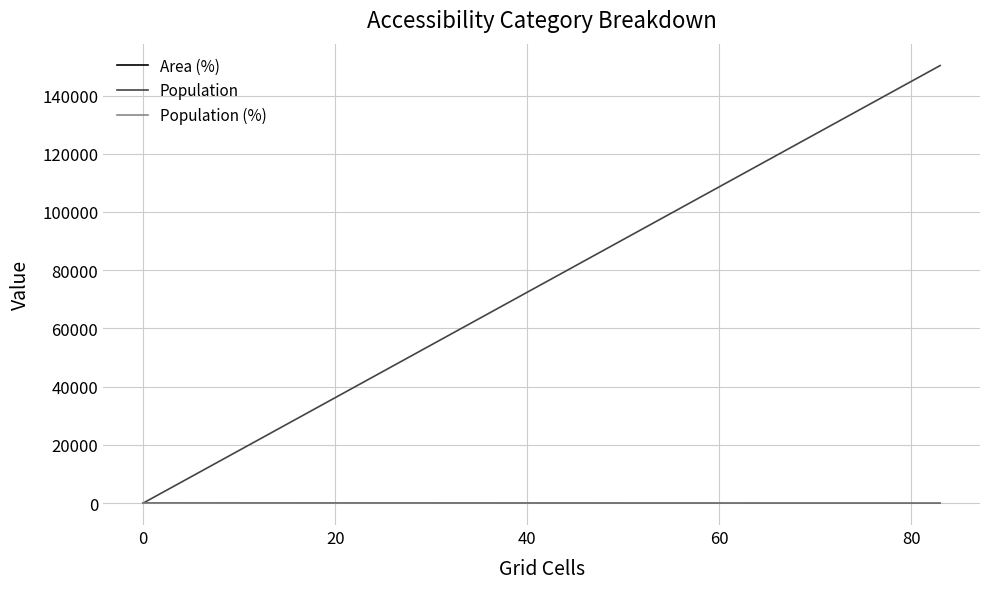

Which series has the largest total across all categories?

Population